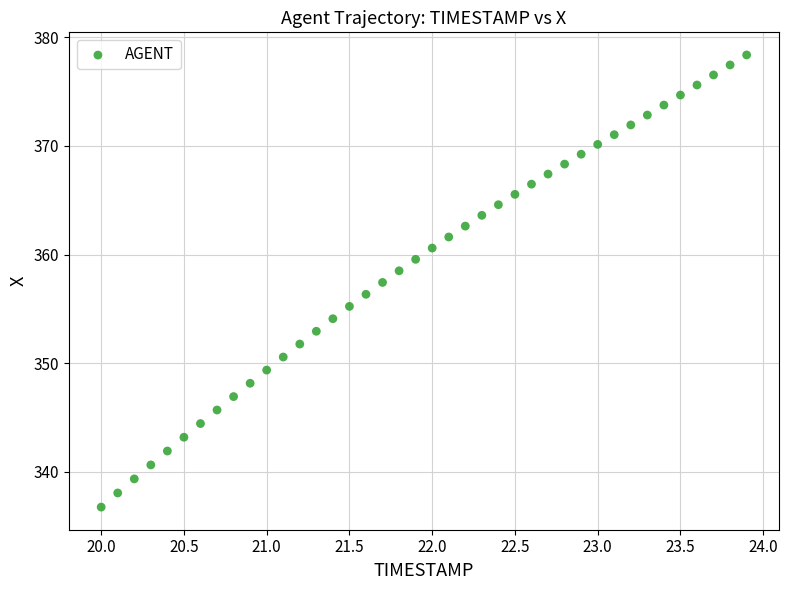

What is the range of Y values (max minus min)?

41.6